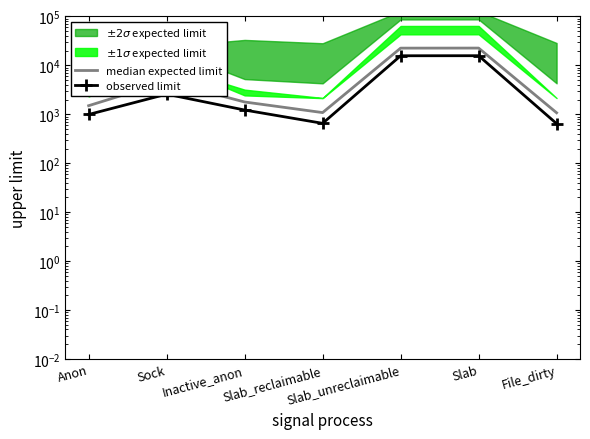

Reading left to right, what are all the values shown in this chart?

median expected limit: 1499.4	4692.0	1785.3	1083.9	22511.3	22575.2	1074.5
observed limit: 991.4	2581.2	1222.6	653.8	15722.1	15763.9	644.7